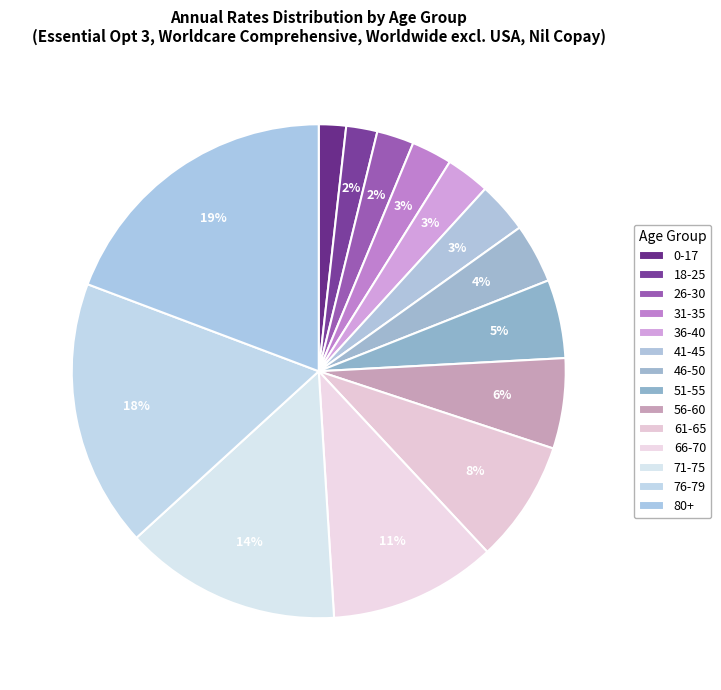

Does 46-50 account for over 50% of the chart?

No